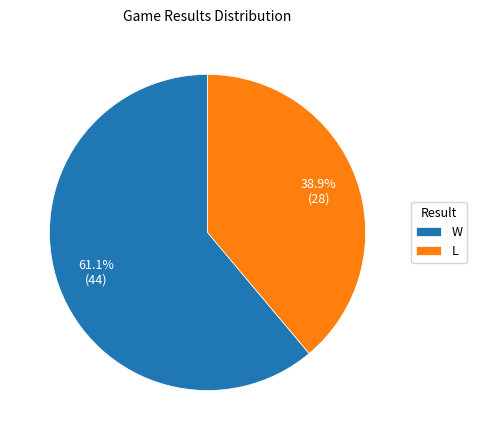

Which category has the biggest portion of the pie?

W